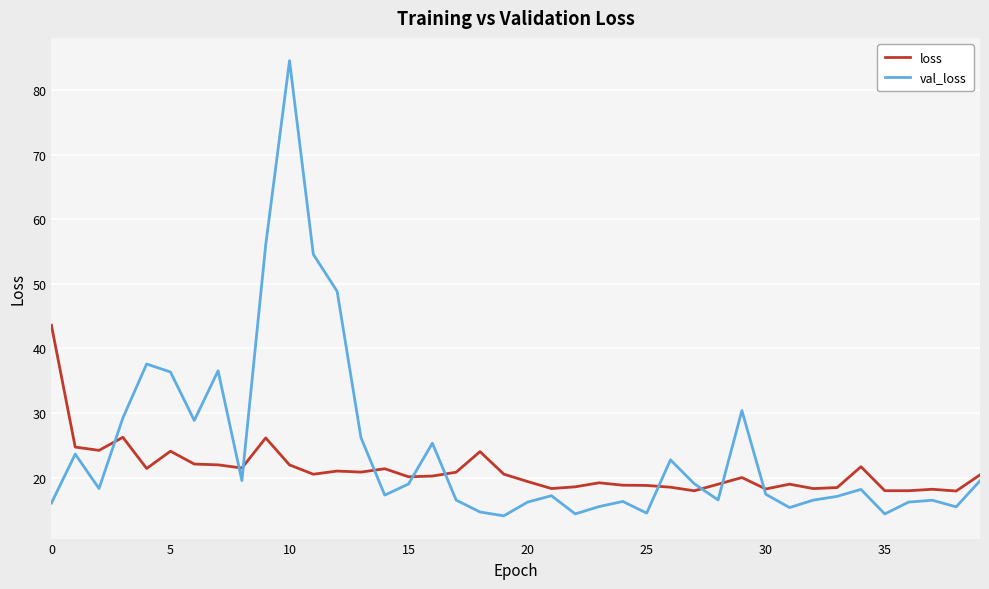

What is the minimum value for val_loss?

14.1